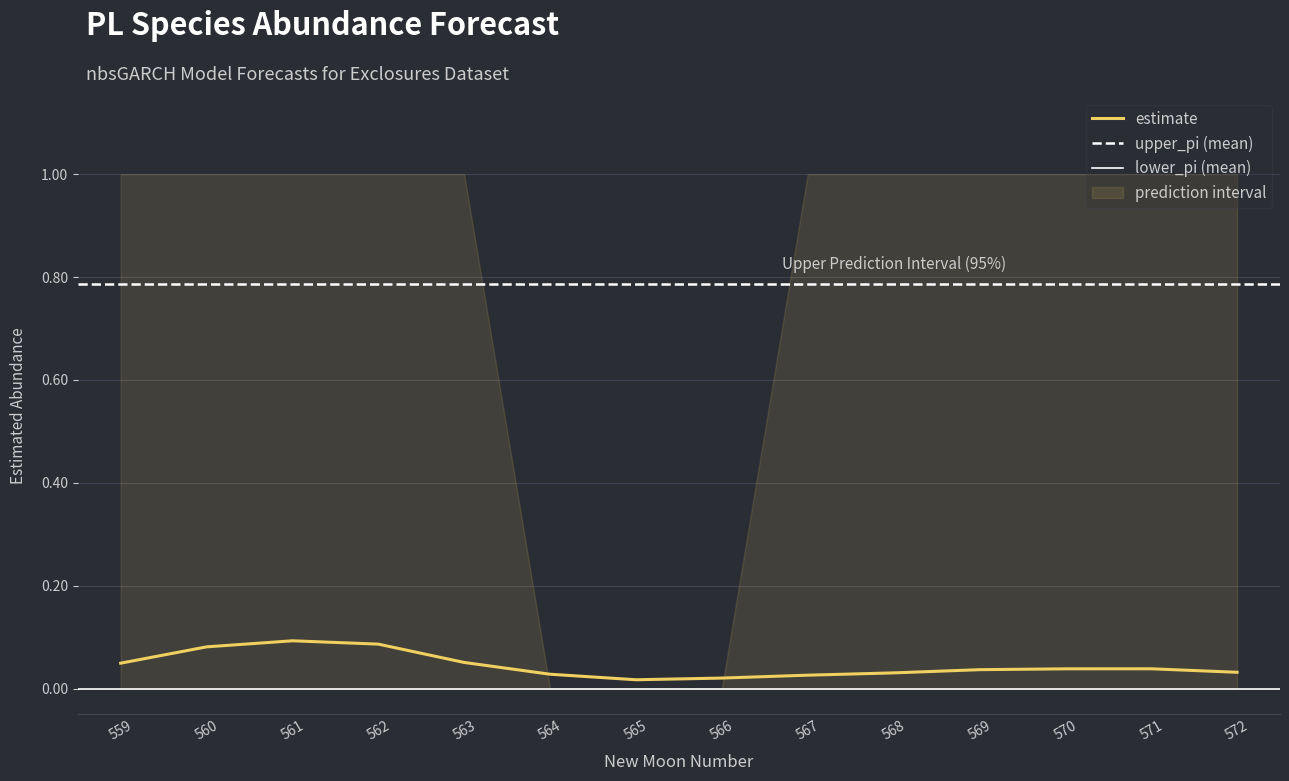

At which label is estimate closest to 0?

565